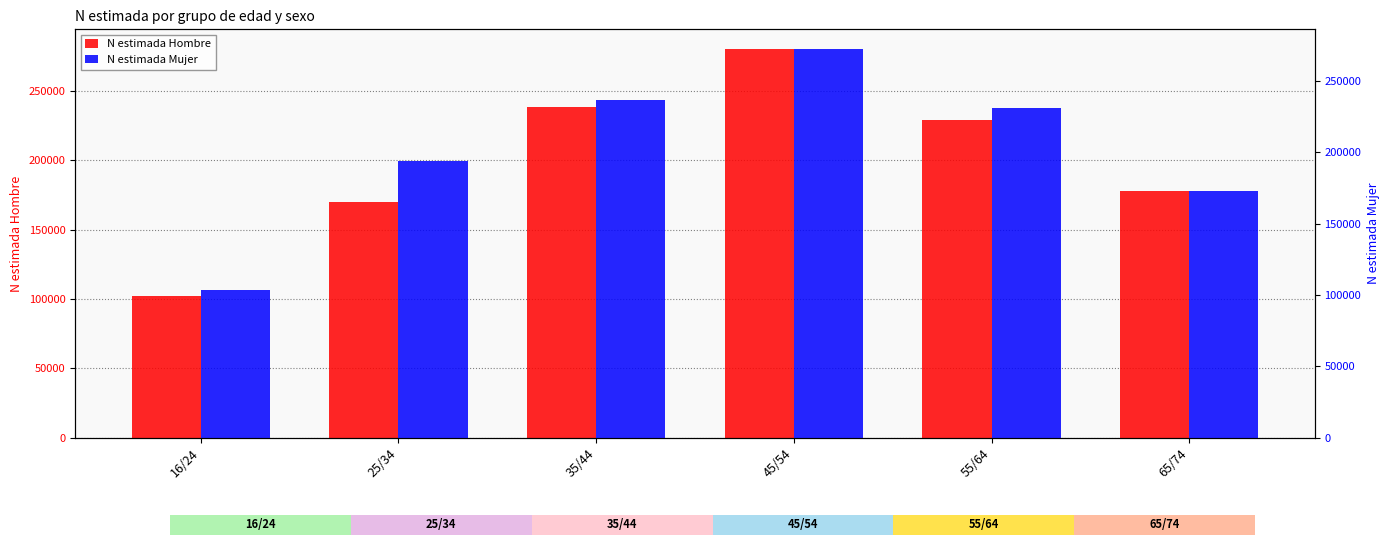

Rank the series at 45/54 from highest to lowest value.

N estimada Hombre, N estimada Mujer